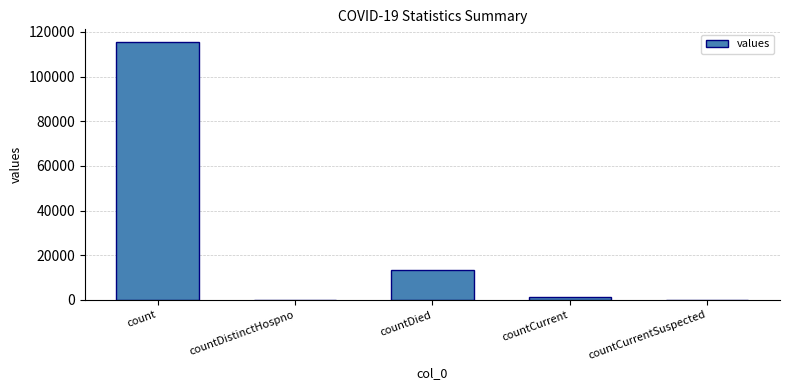

True or false: the data shows 38895 at count.

False